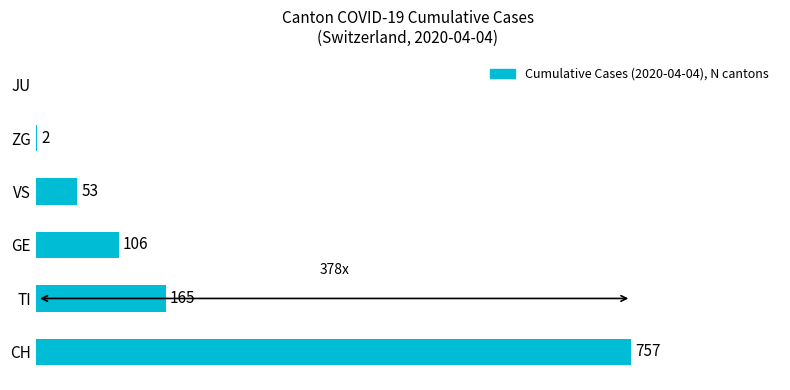

At which category does the chart reach its peak across all series?

CH